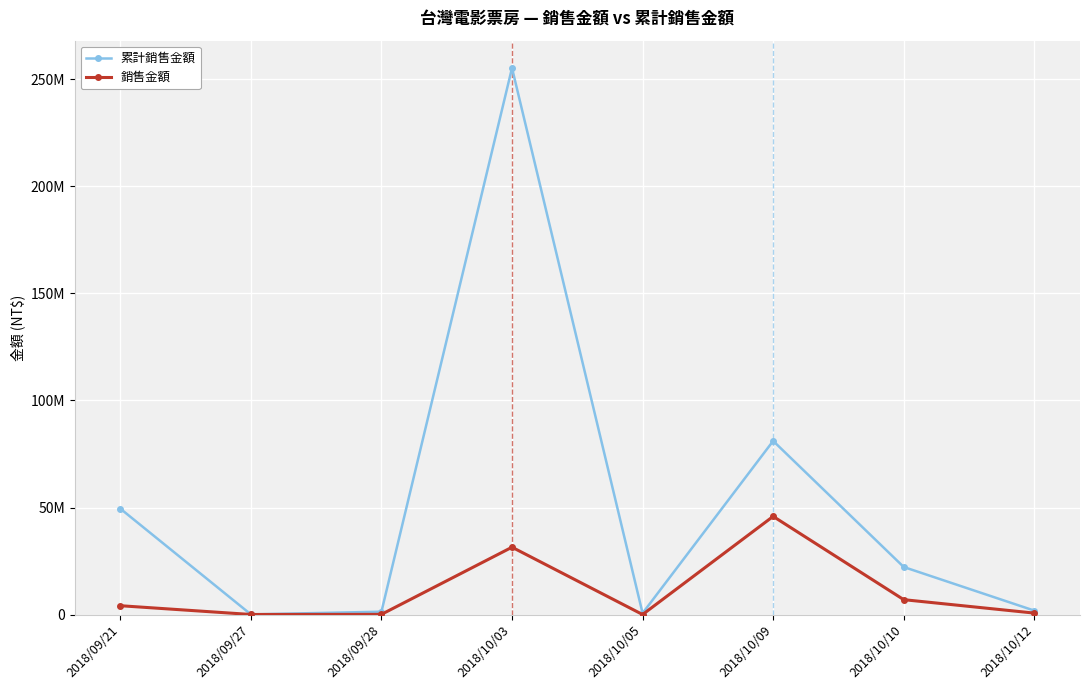

Does the chart have visible grid lines?

Yes